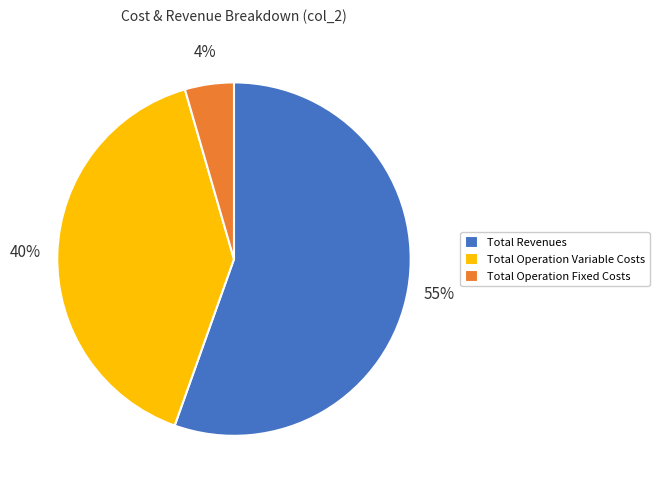

Is the sum of Total Revenues and Total Operation Fixed Costs greater than half?

Yes